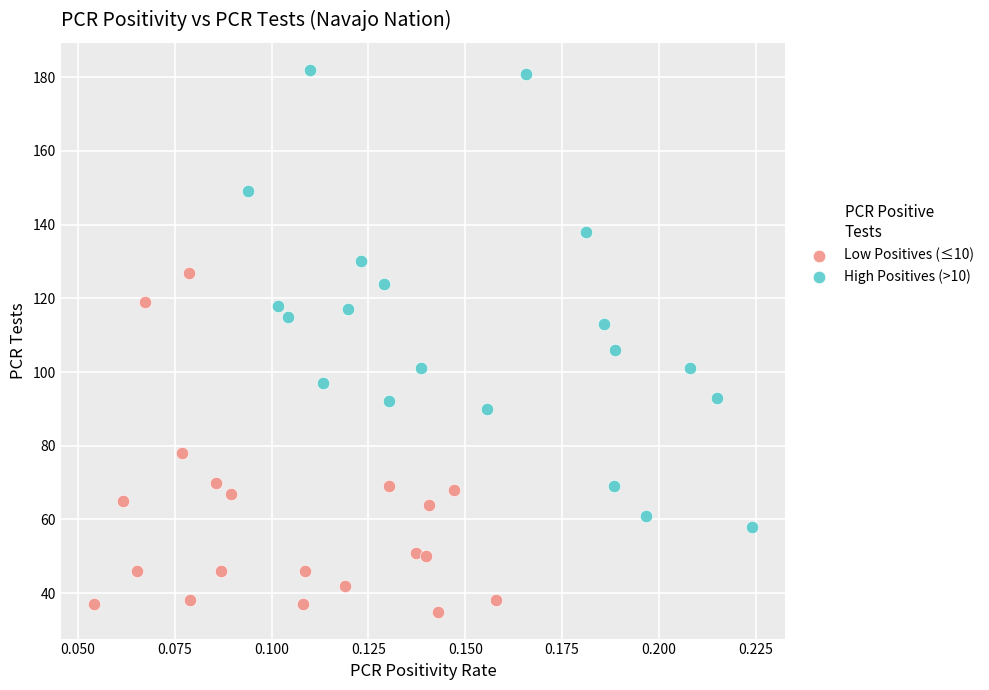

Which series contains the lowest Y value?

Low Positives (≤10)